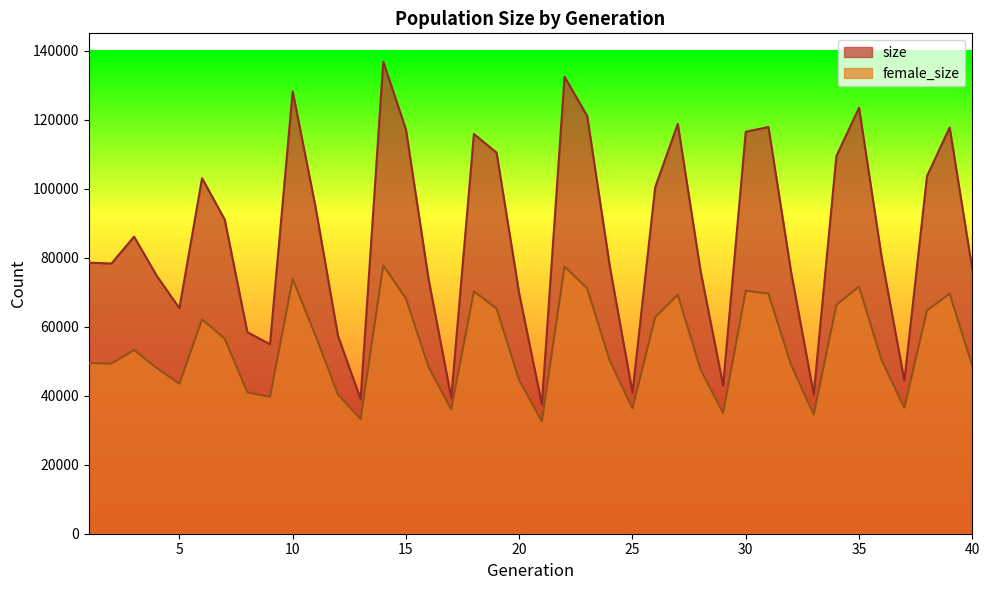

What is the value of the size point at the 31st from the left?

117849